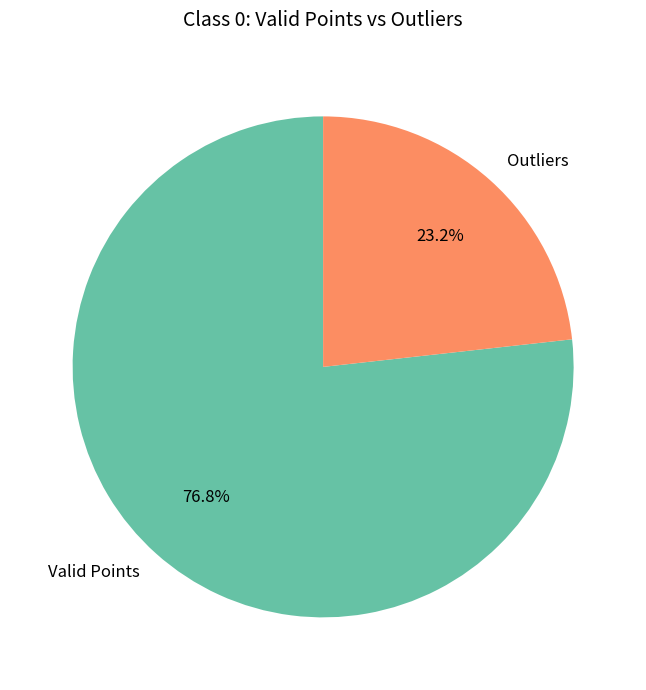

What is the ratio of the value at Outliers to the value at Valid Points?

0.3